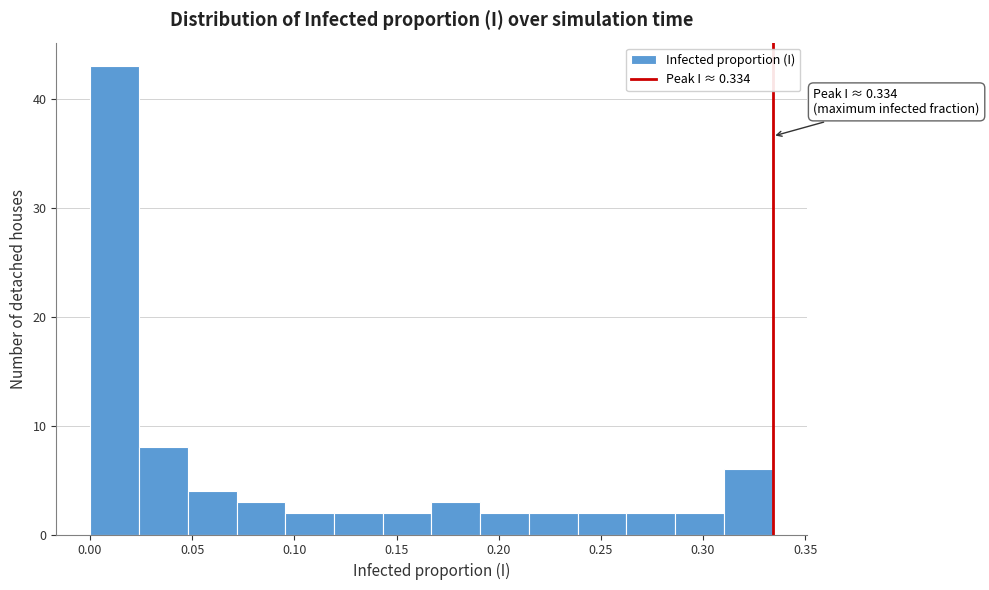

Over which range of the x-axis is the bar tallest?

0.000 to 0.025